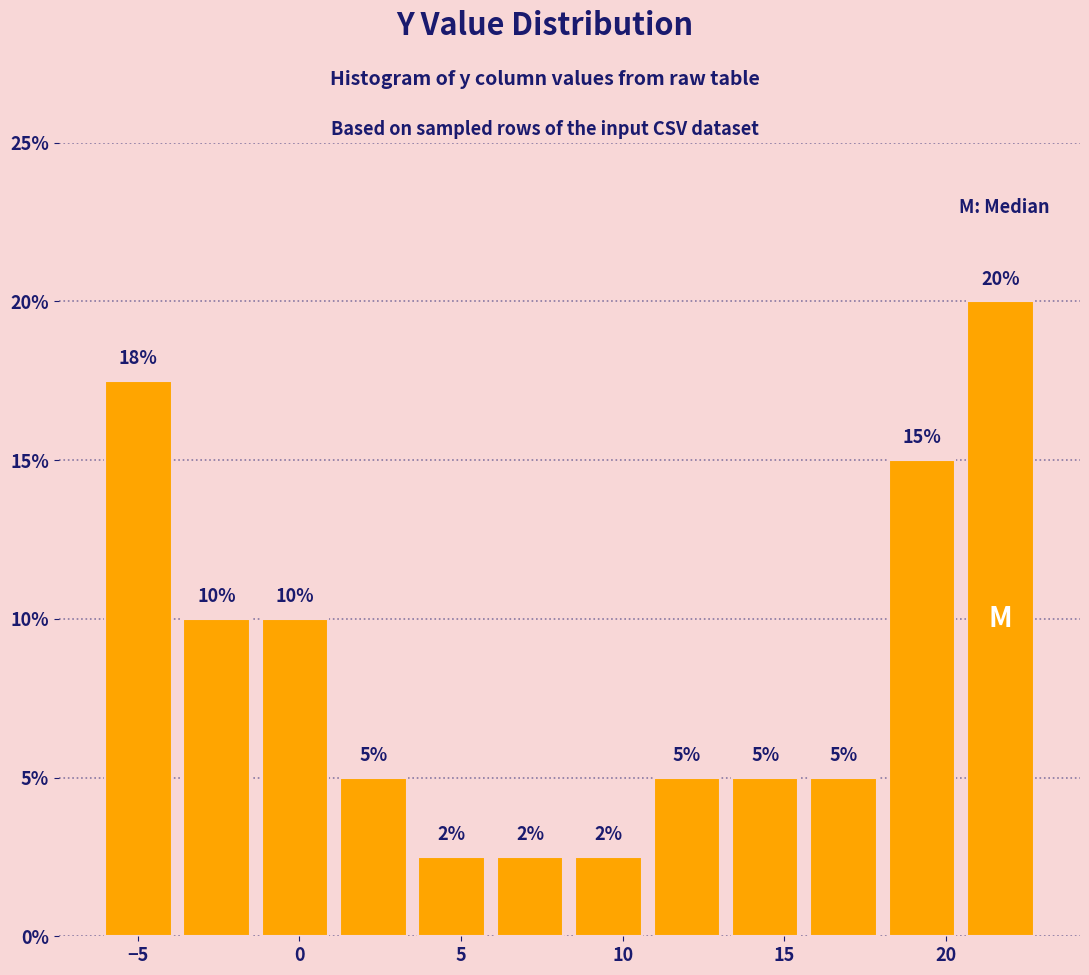

Which range on the x-axis has the tallest bar?

20.5 to 23.0